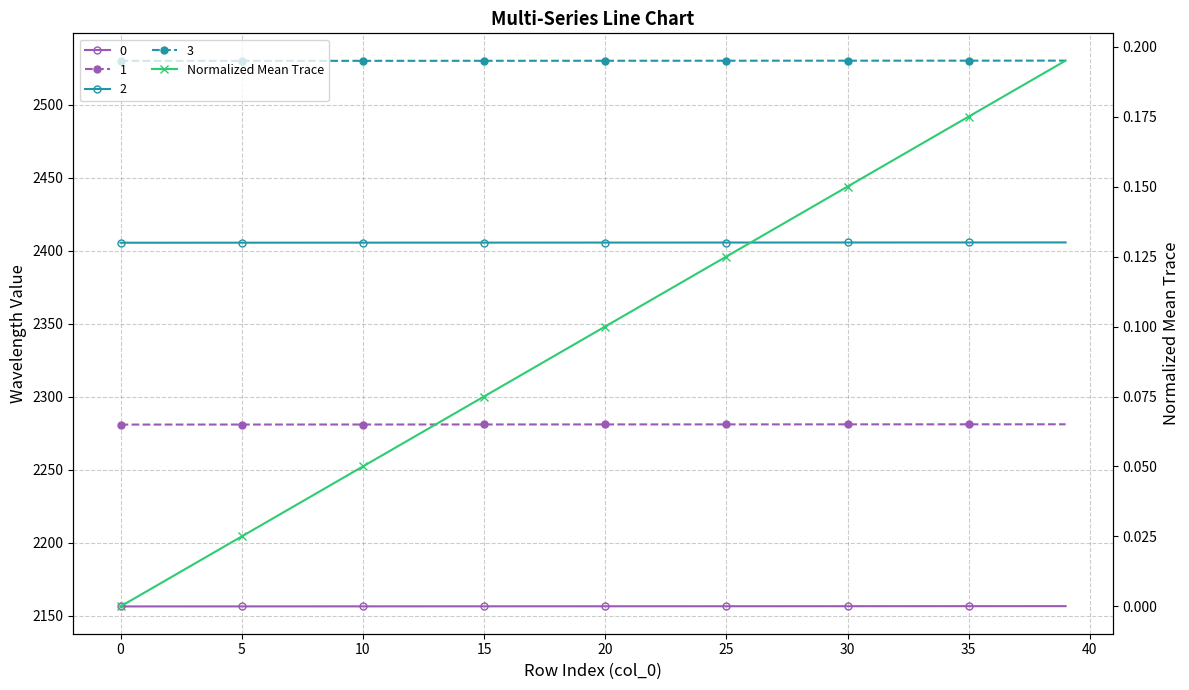

What is the label of the 3rd point from the right?

37